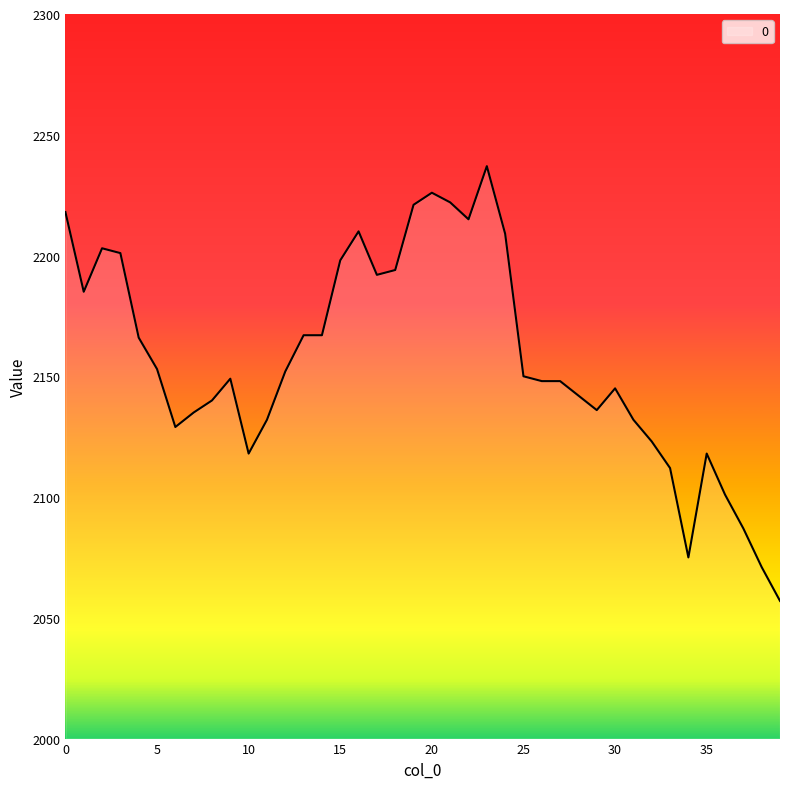

What is the greatest value displayed?

2237